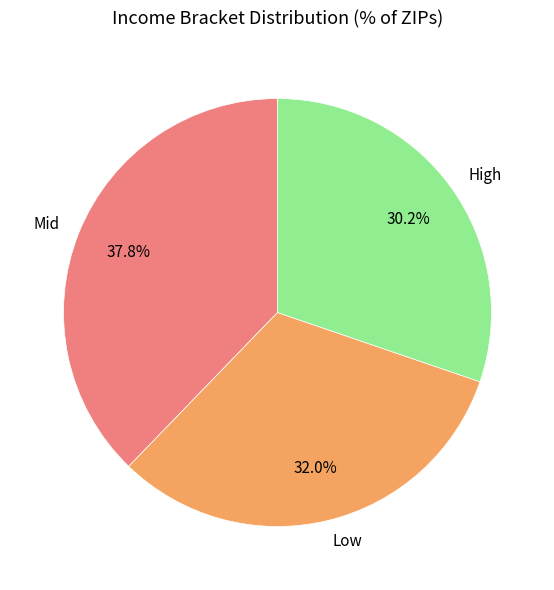

How many slices are in this pie chart?

3